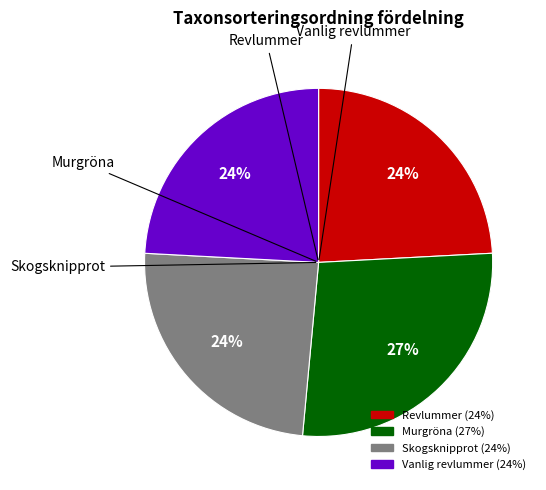

To the nearest percent, what is the difference between the largest and smallest slice percentages?

3%